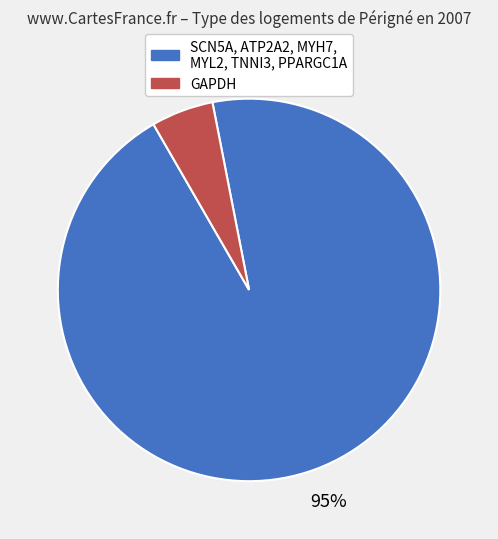

Is there any slice that represents more than half of the pie?

Yes